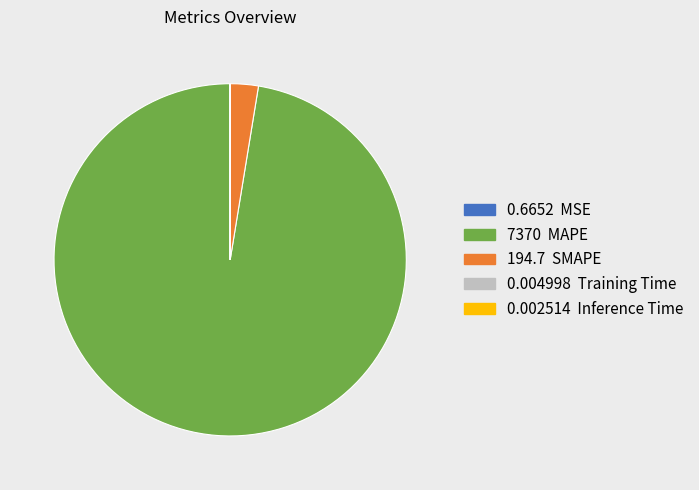

Is there any slice that represents more than half of the pie?

Yes